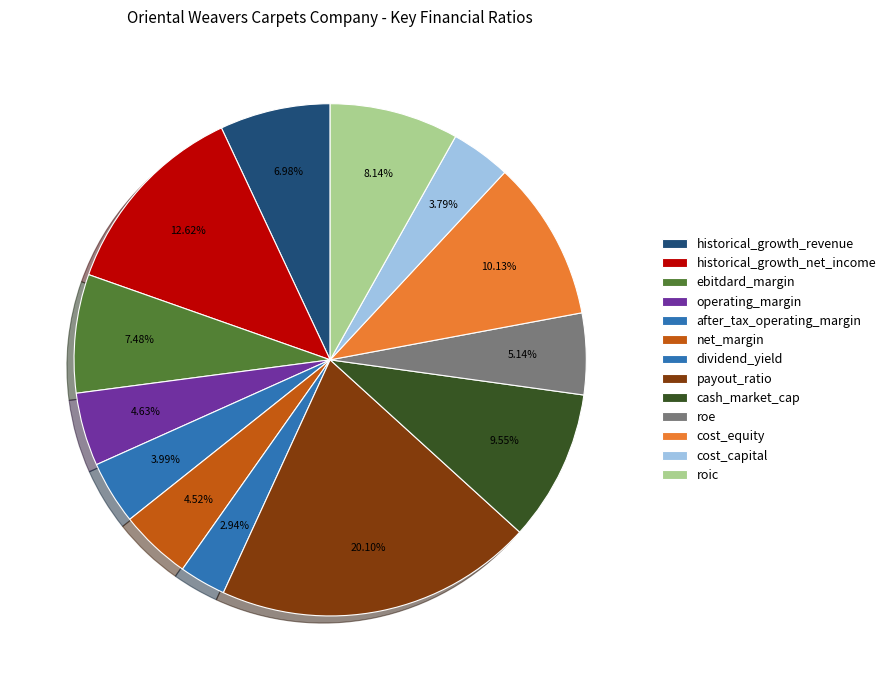

What percentage is the historical_growth_net_income slice, to the nearest percent?

13%